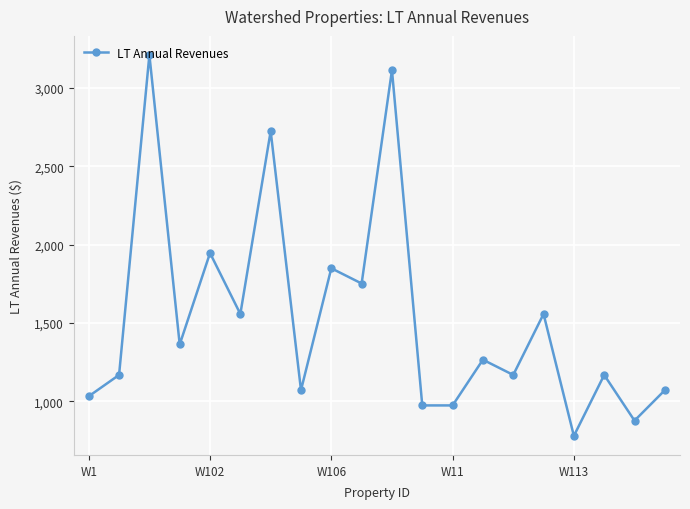

What is the value of the 6th point from the left?

1556.8